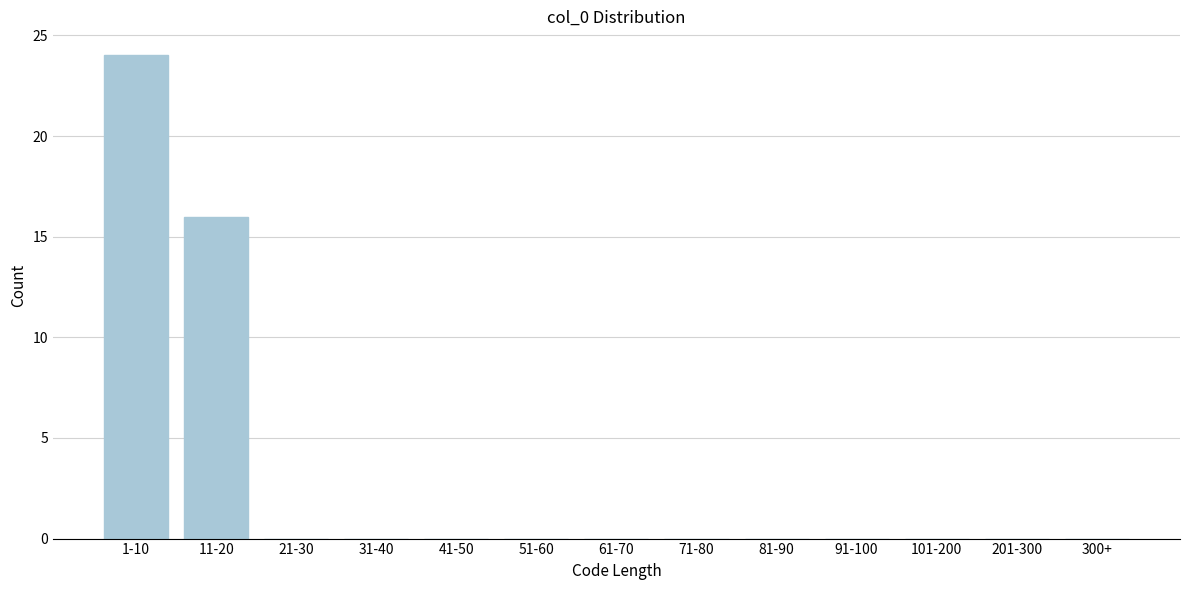

Reading left to right, what are all the values shown in this chart?

1-10=24	11-20=16	21-30=0	31-40=0	41-50=0	51-60=0	61-70=0	71-80=0	81-90=0	91-100=0	101-200=0	201-300=0	300+=0